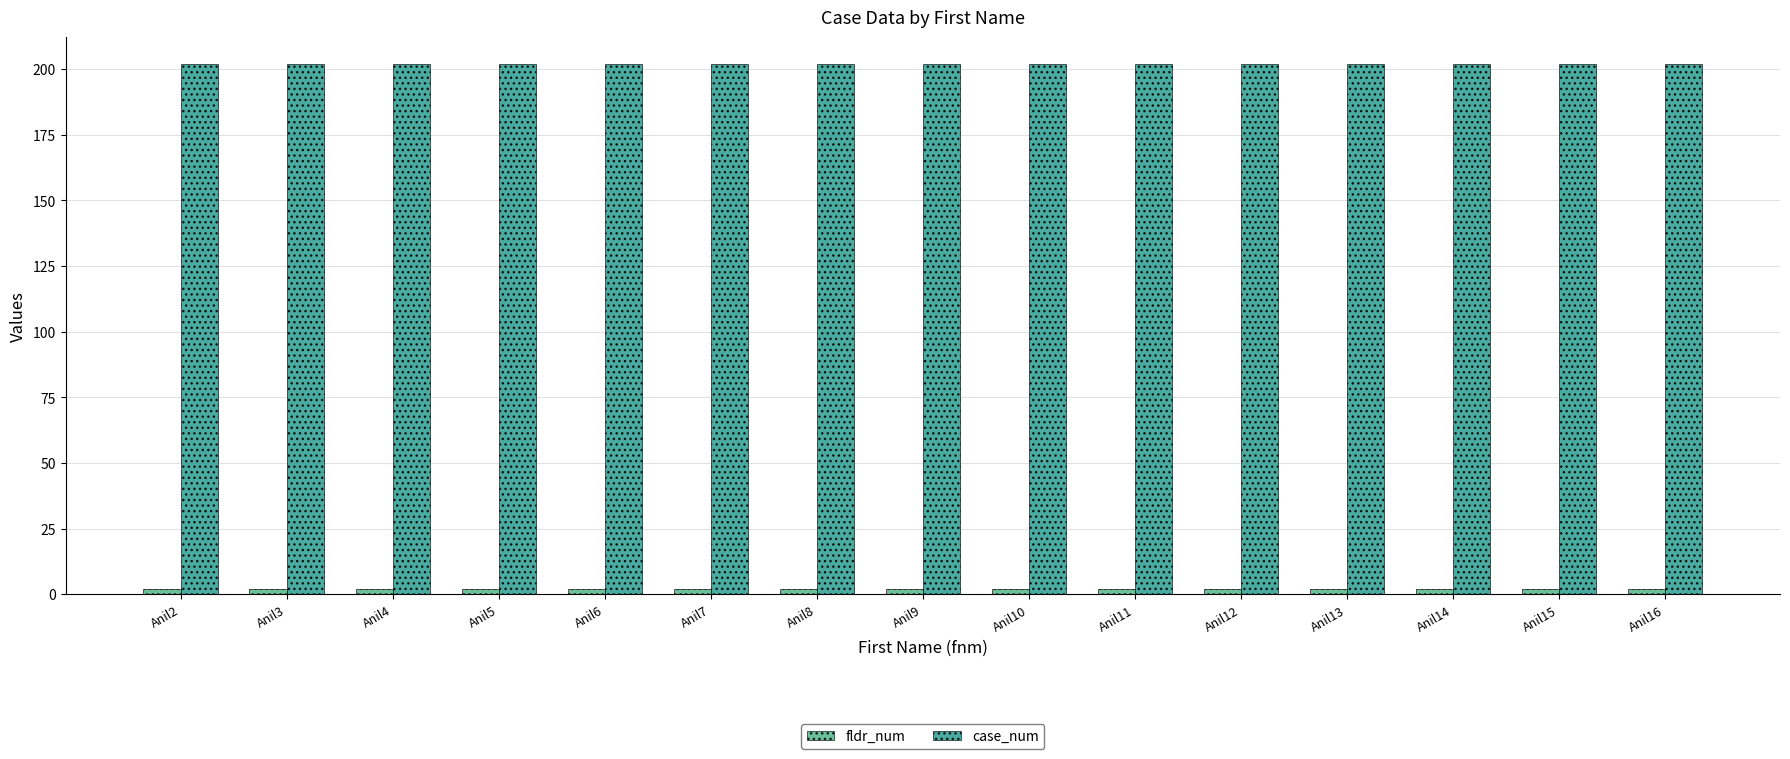

The value of case_num at Anil7 is 202. True or false?

True